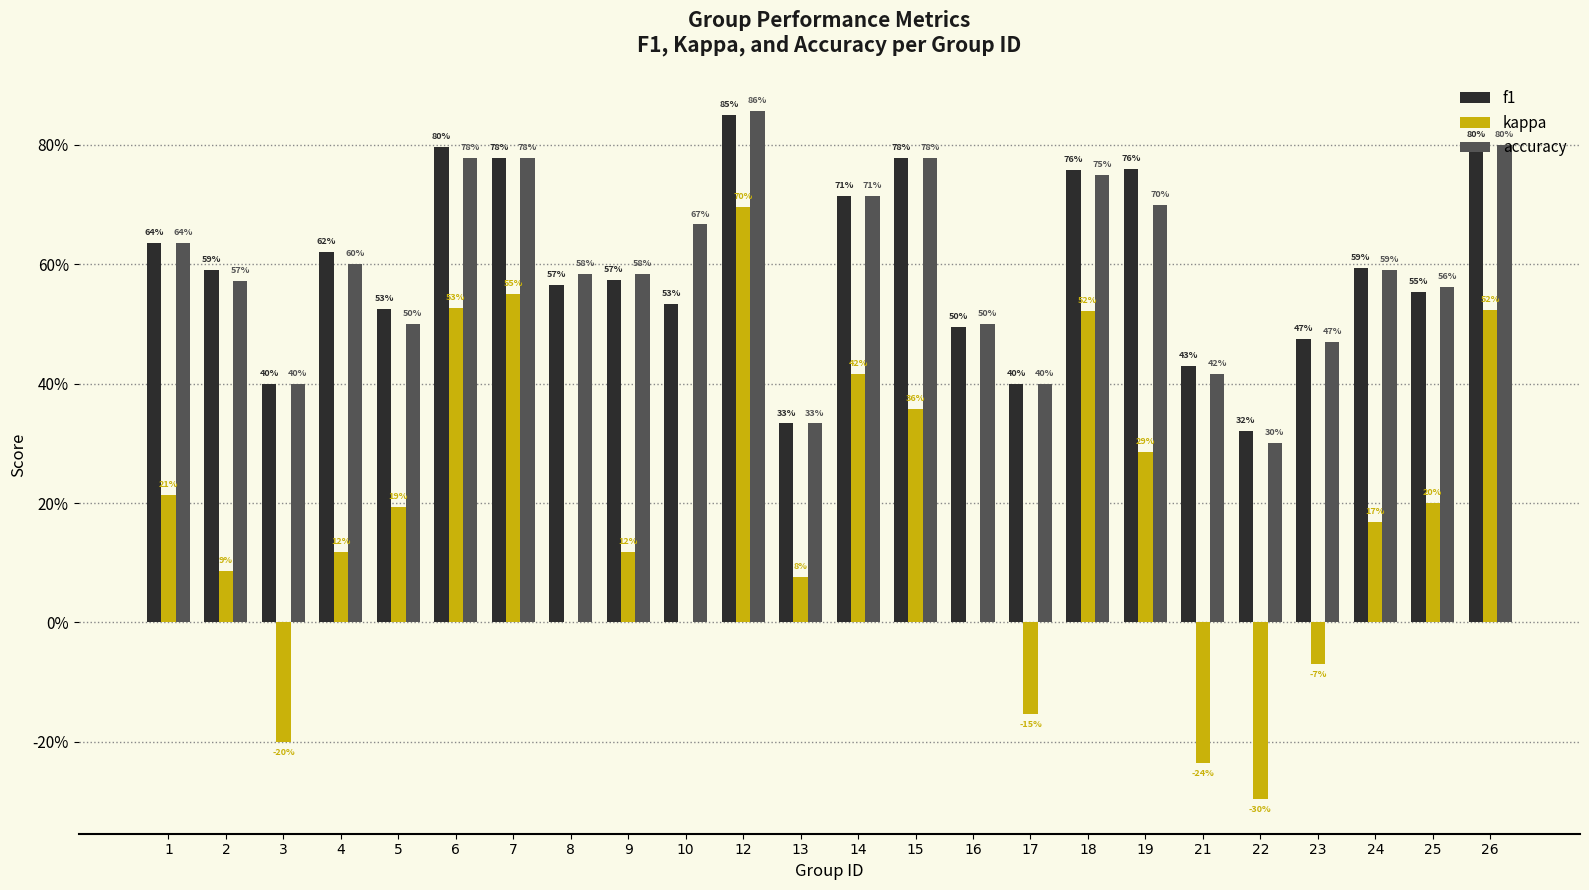

Rank the series by their maximum value, from highest to lowest.

accuracy, f1, kappa